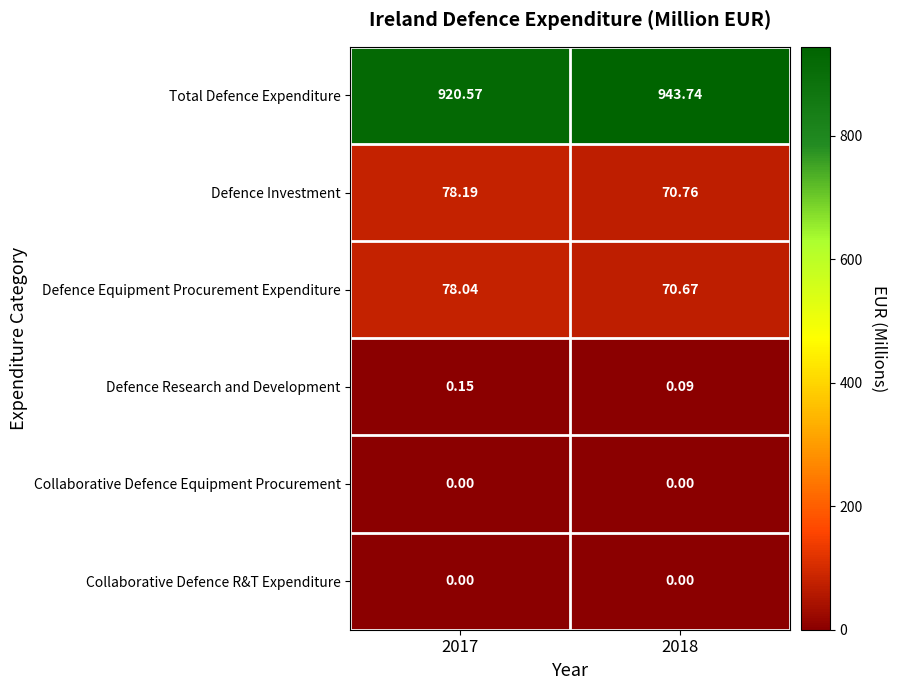

At which category does the chart reach its peak across all series?

2018